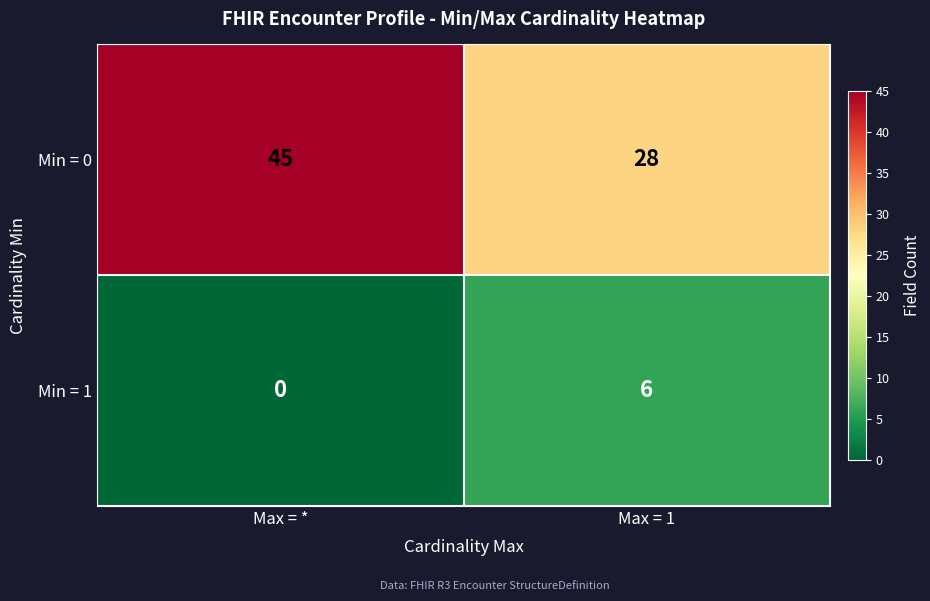

The Min = 0 series shows 28 at Max = 1. True or false?

True